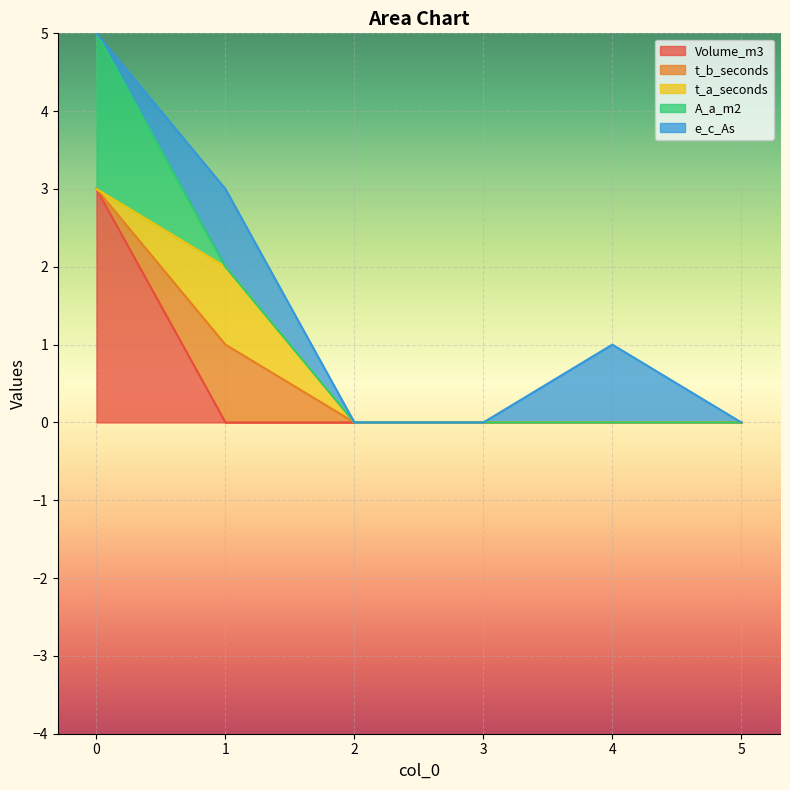

True or false: t_a_seconds and Volume_m3 cross at least once.

True